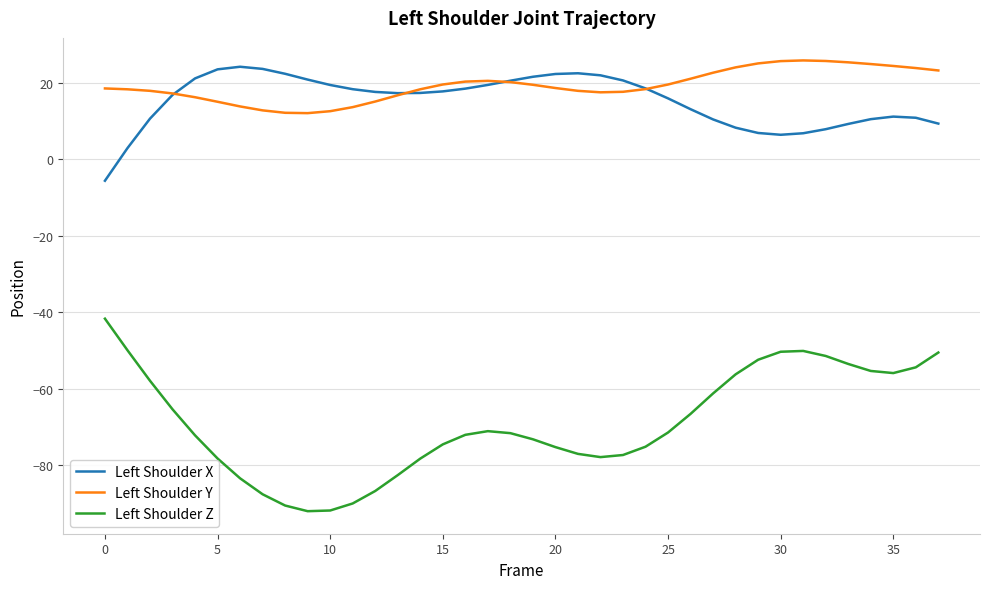

How many values in Left Shoulder X are below zero?

1